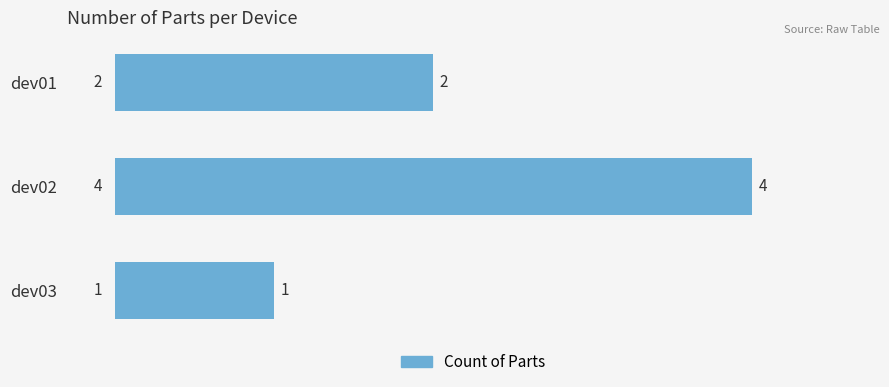

Where is the data nearest to the value 2?

dev01